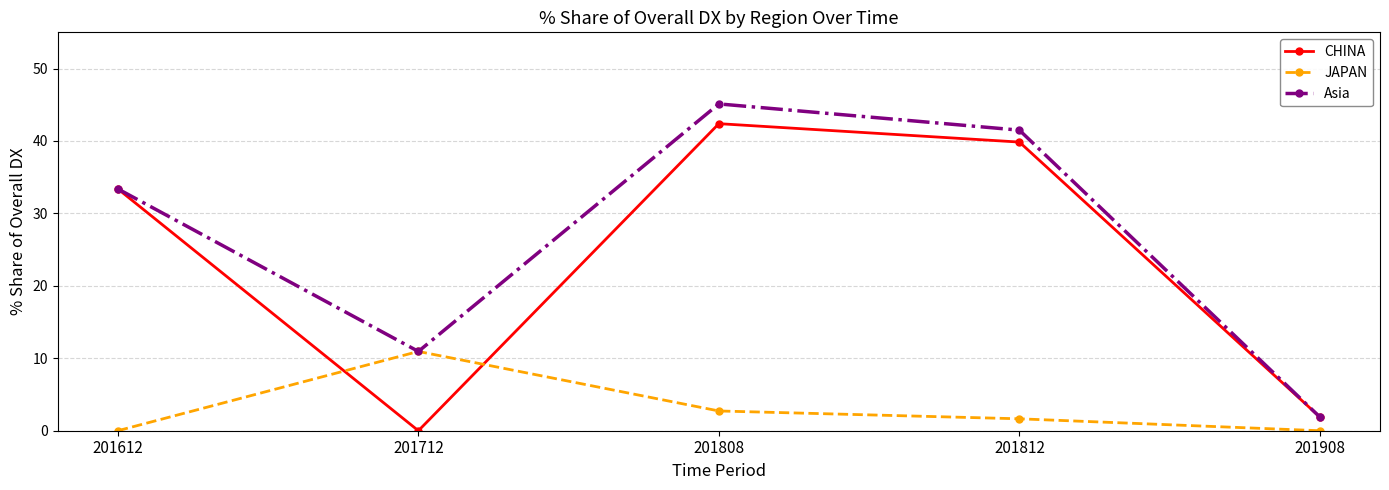

What is the spread (max minus min) of values at 201712?

10.9